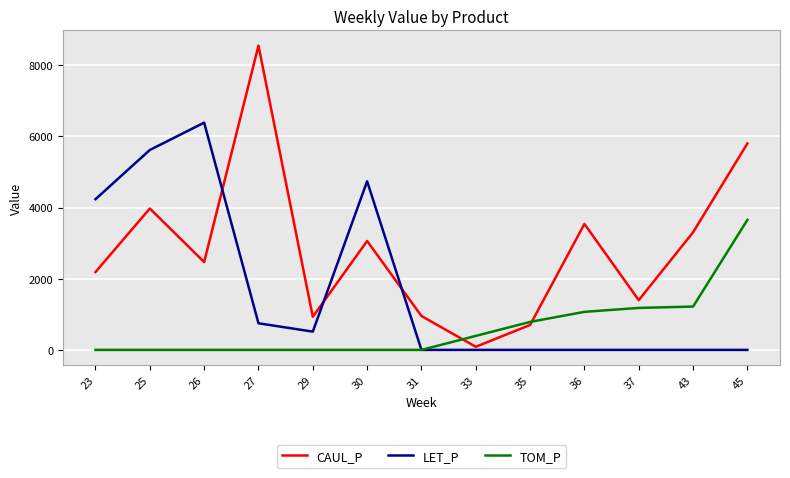

Is it true that LET_P equals 4736.9 at 30?

True